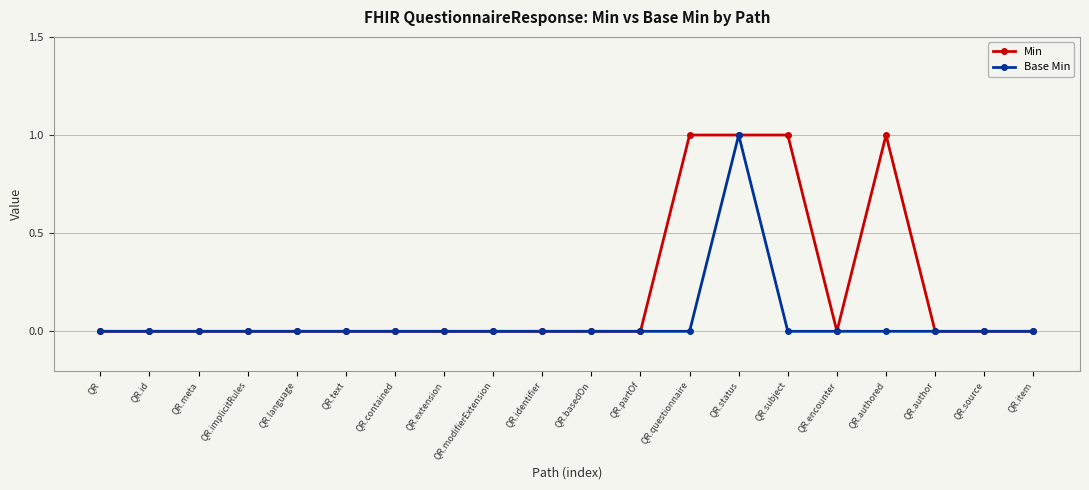

Is this an area chart (filled region under the line)?

No